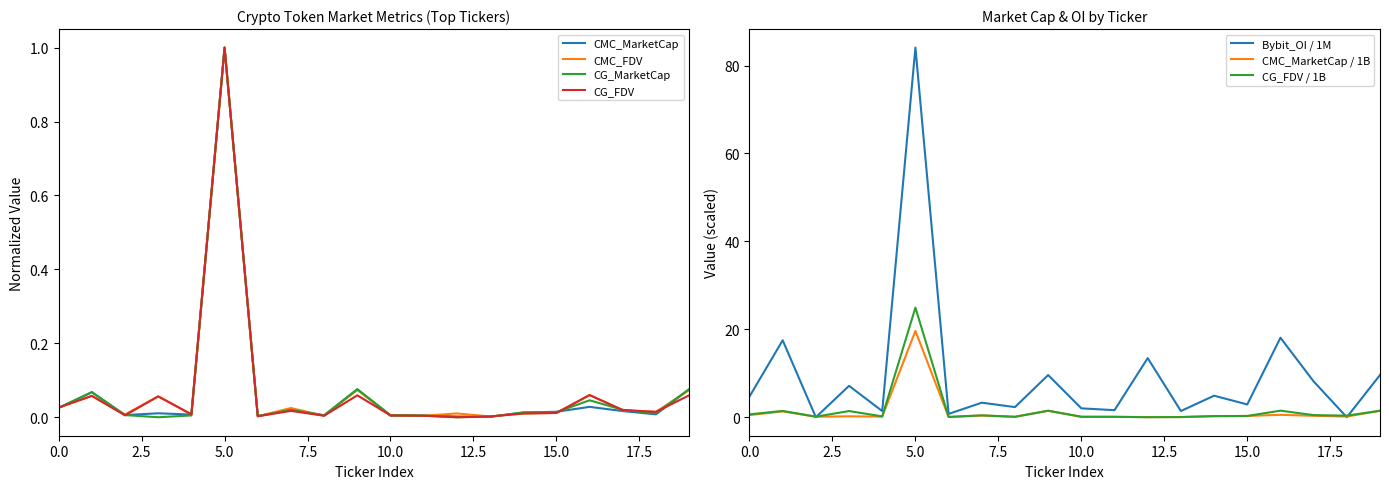

What are all the series names shown in the legend?

CMC_MarketCap, CMC_FDV, CG_MarketCap, CG_FDV, Bybit_OI